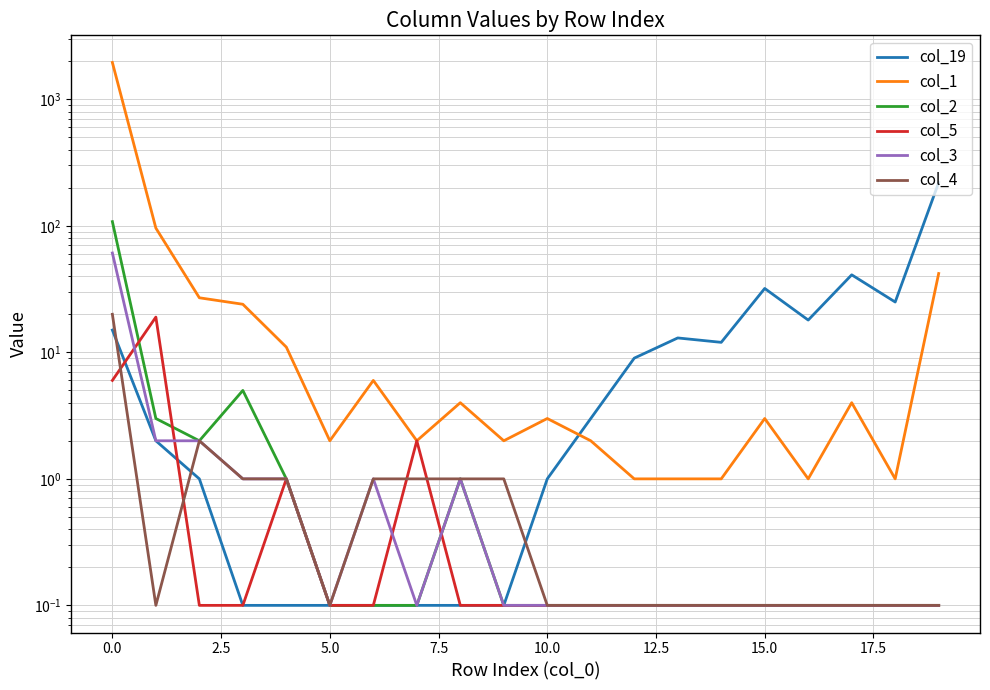

Is this an area chart (filled region under the line)?

No